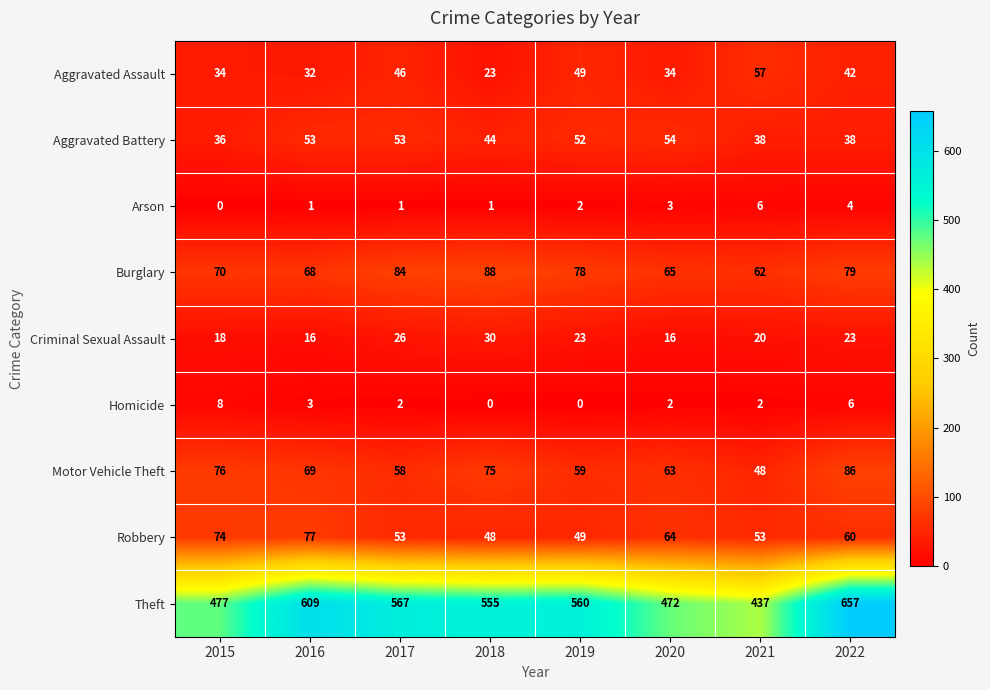

What is the sum of all Aggravated Assault values?

317